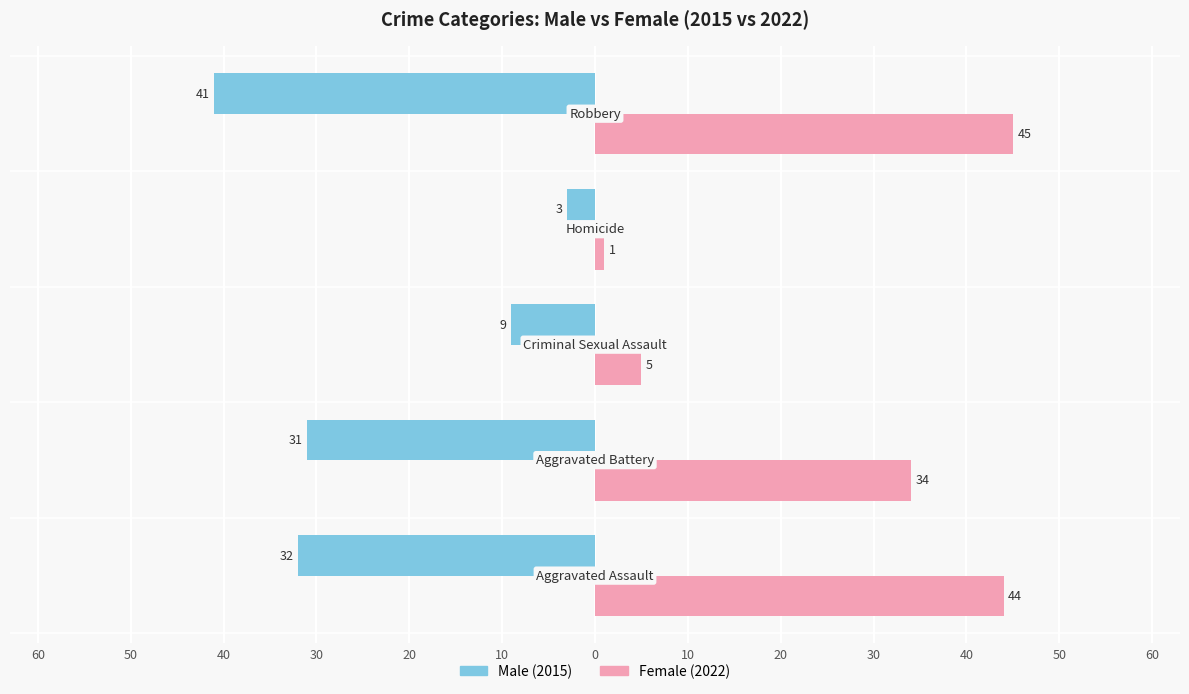

How many categories are shown in the chart?

5